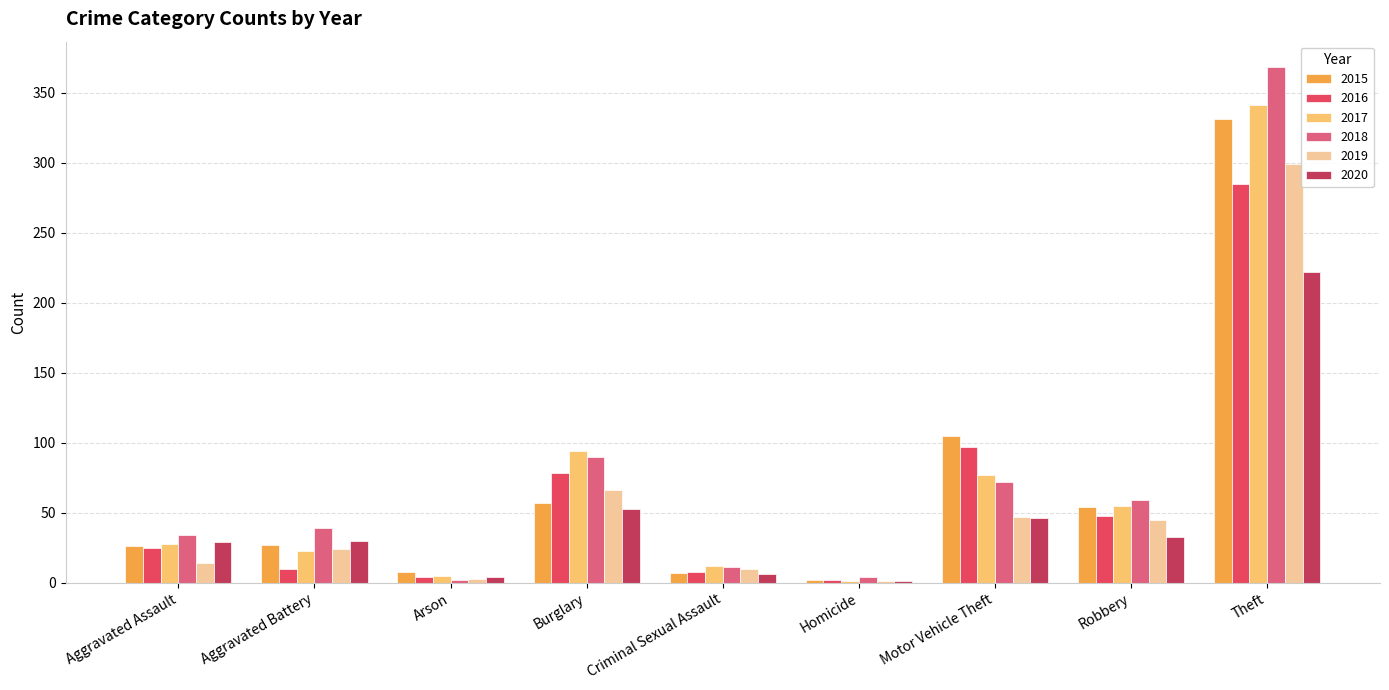

Count the number of categories in the chart.

9